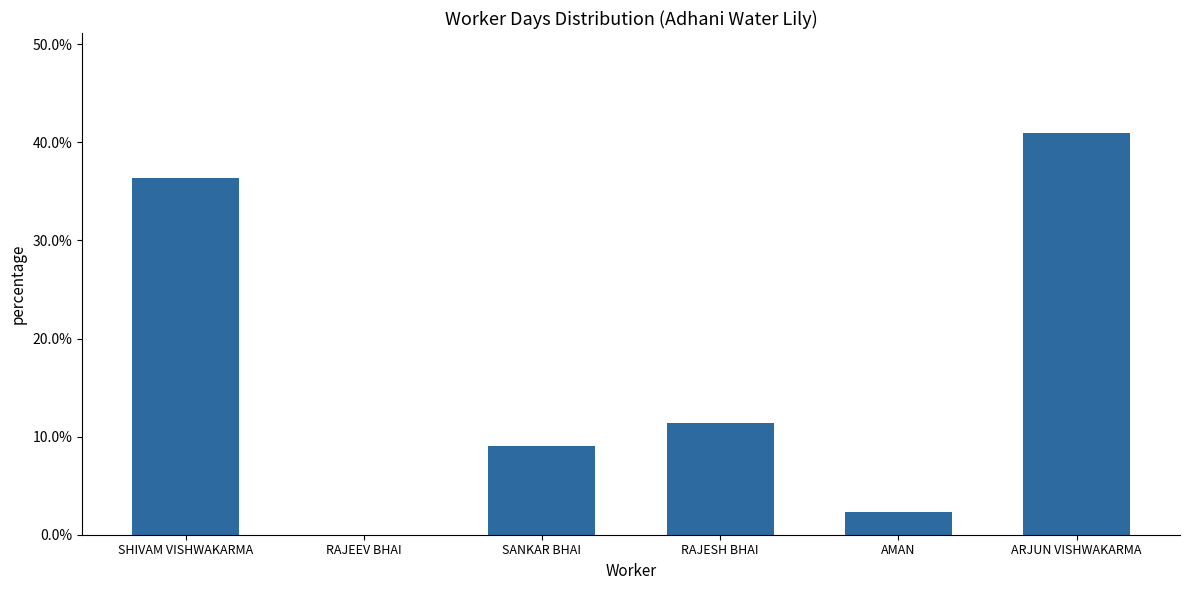

List the labels in order of value, smallest first.

RAJEEV BHAI, AMAN, SANKAR BHAI, RAJESH BHAI, SHIVAM VISHWAKARMA, ARJUN VISHWAKARMA